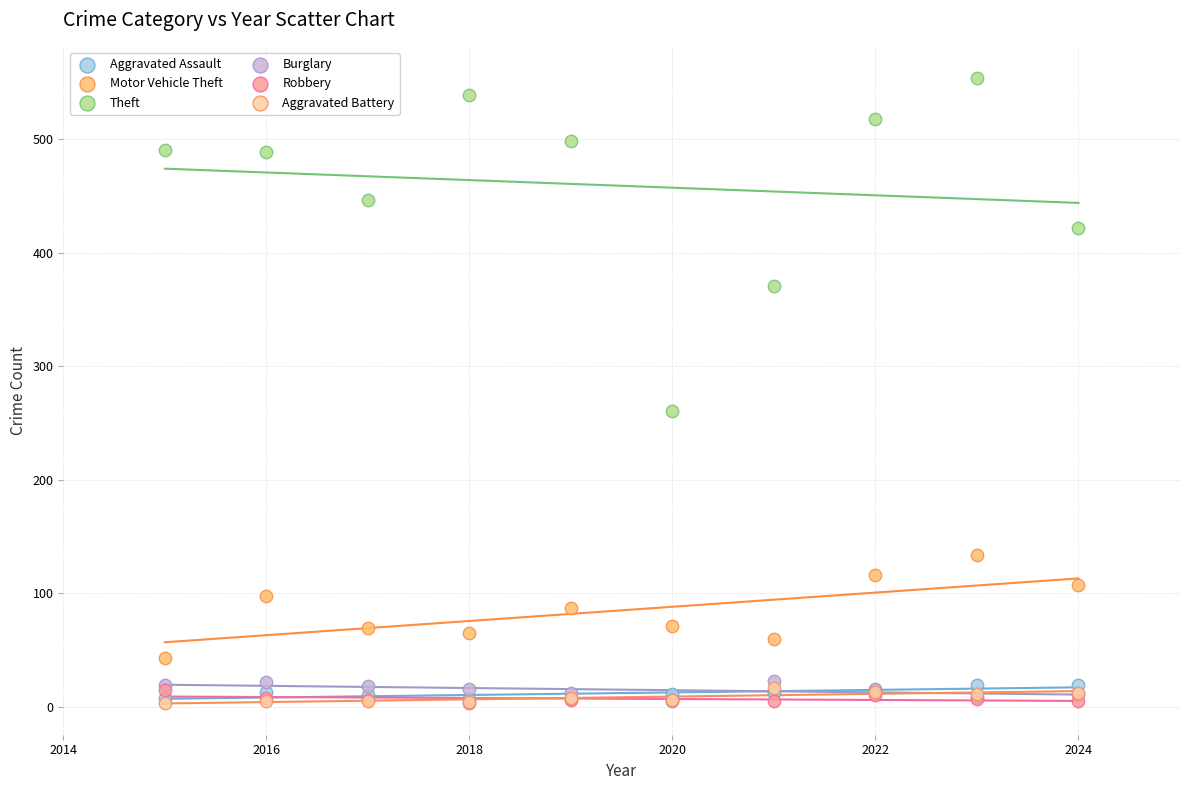

Across all series, what Y value is closest to 278?

261